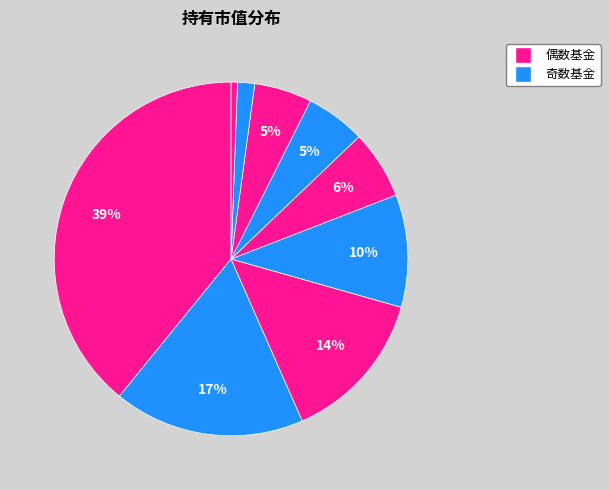

How many segments does this pie chart have?

9